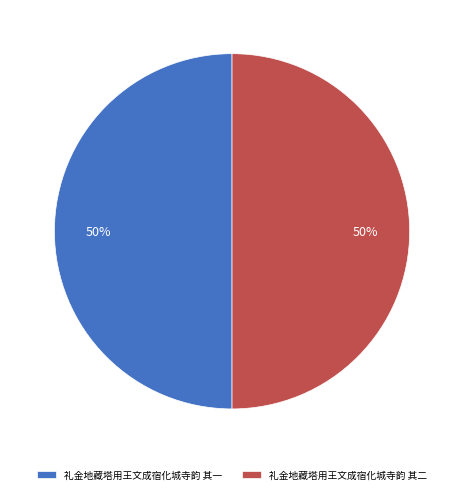

The 礼金地藏塔用王文成宿化城寺韵 其一 slice represents 50% of the pie. True or false?

True